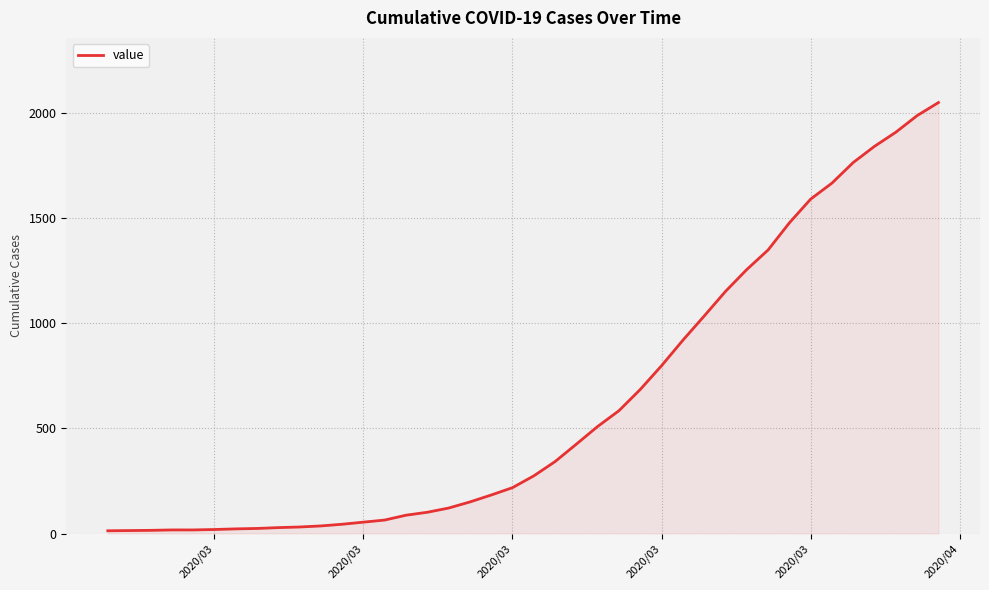

What is the greatest value displayed?

2049